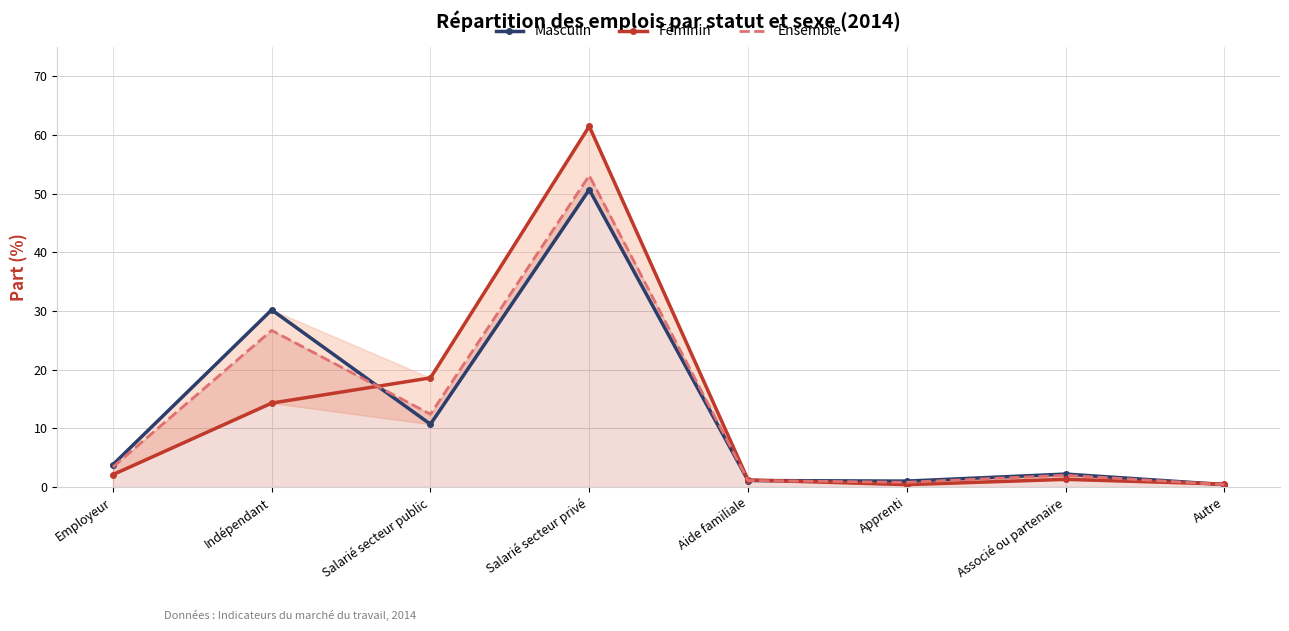

What is the difference between the Féminin values at Aide familiale and Associé ou partenaire?

0.1